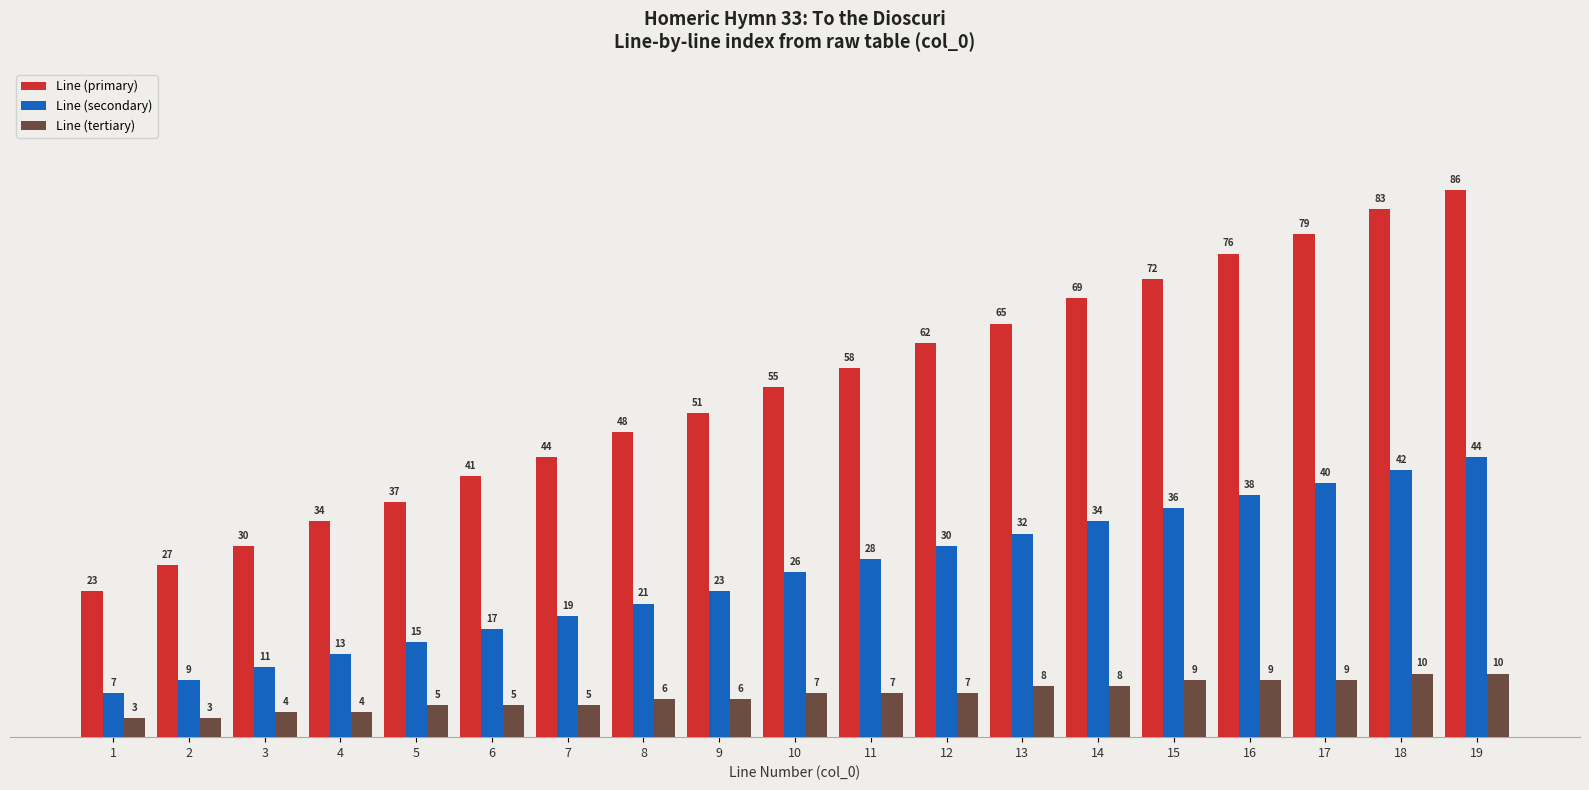

List the labels in order of Line (secondary) value, largest first.

19, 18, 17, 16, 15, 14, 13, 12, 11, 10, 9, 8, 7, 6, 5, 4, 3, 2, 1